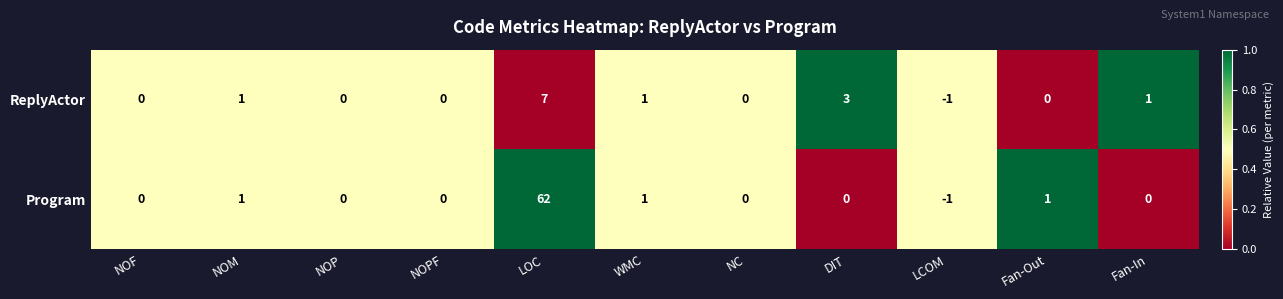

Reading left to right, what are all the values shown in this chart?

ReplyActor: 0	1	0	0	7	1	0	3	-1	0	1
Program: 0	1	0	0	62	1	0	0	-1	1	0